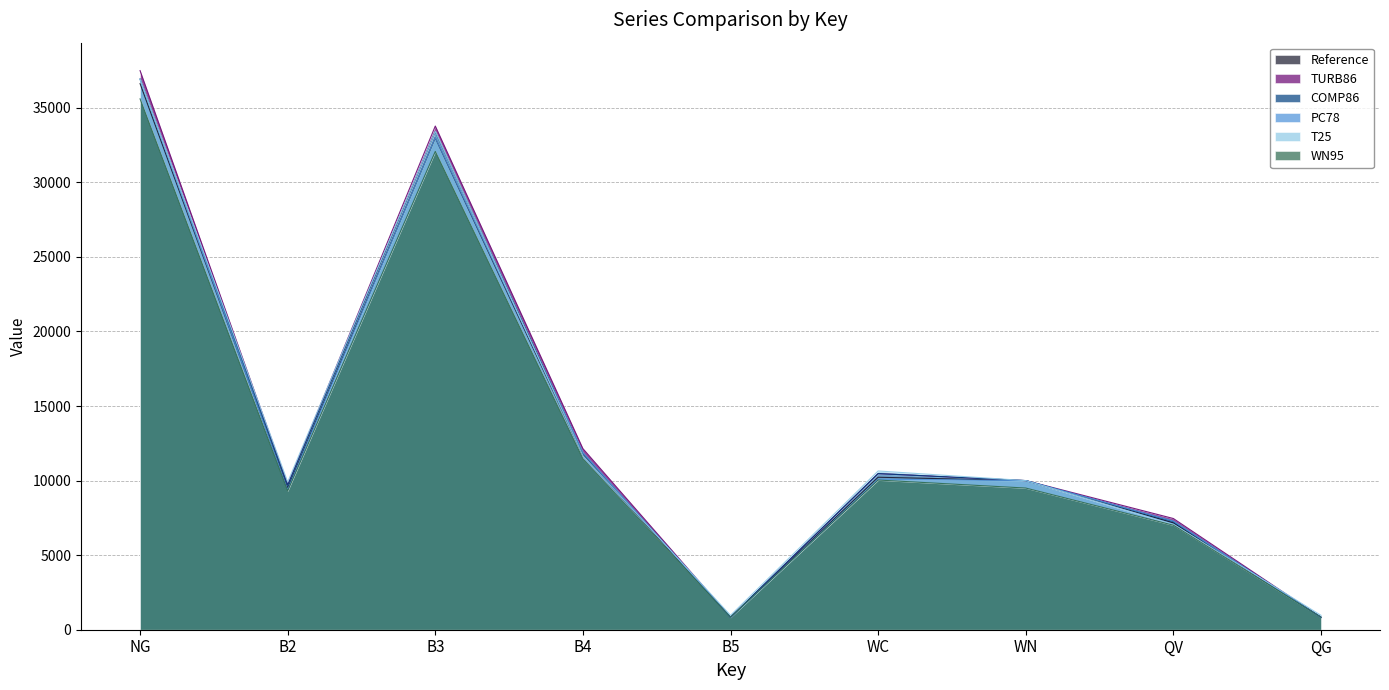

What is the total value across all series at B2?

57531.0